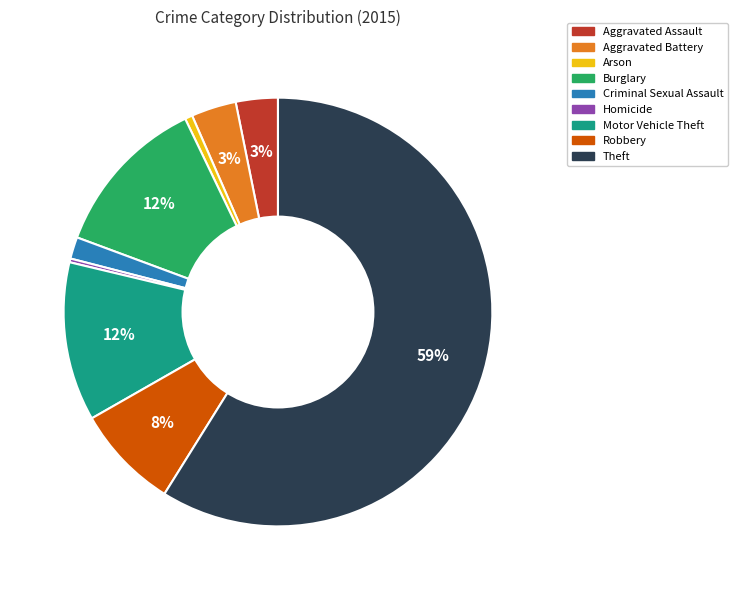

To the nearest percent, what is the combined percentage of Homicide and Theft?

59%